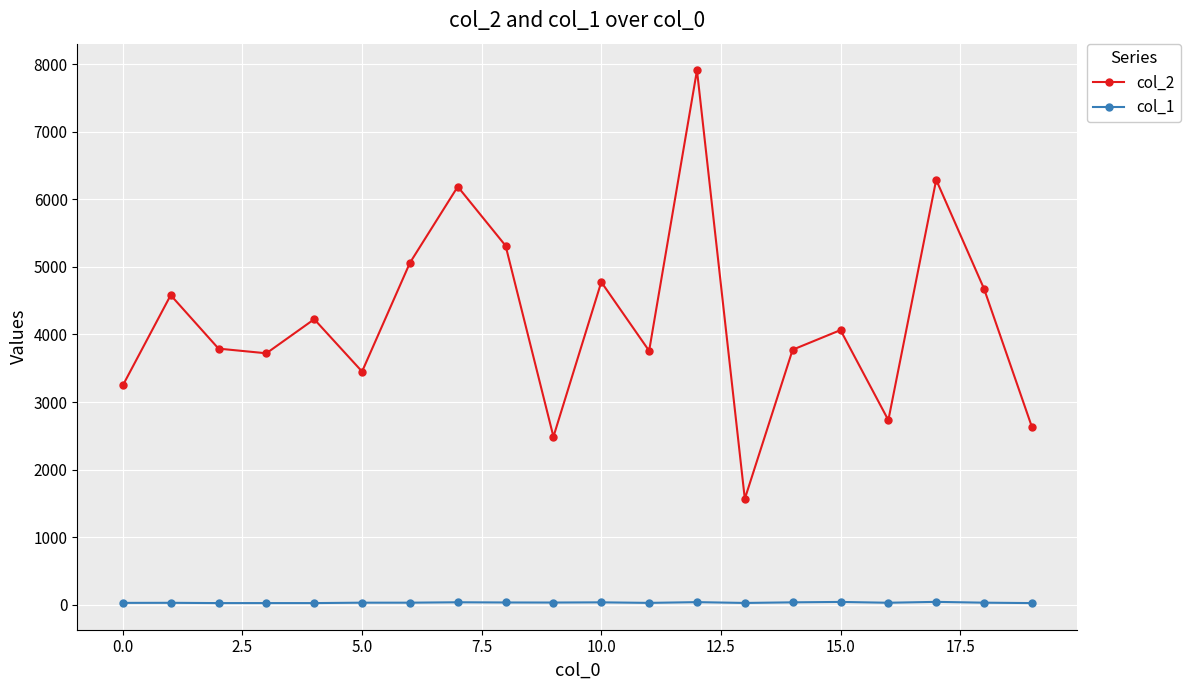

What is the greatest value displayed?

7907